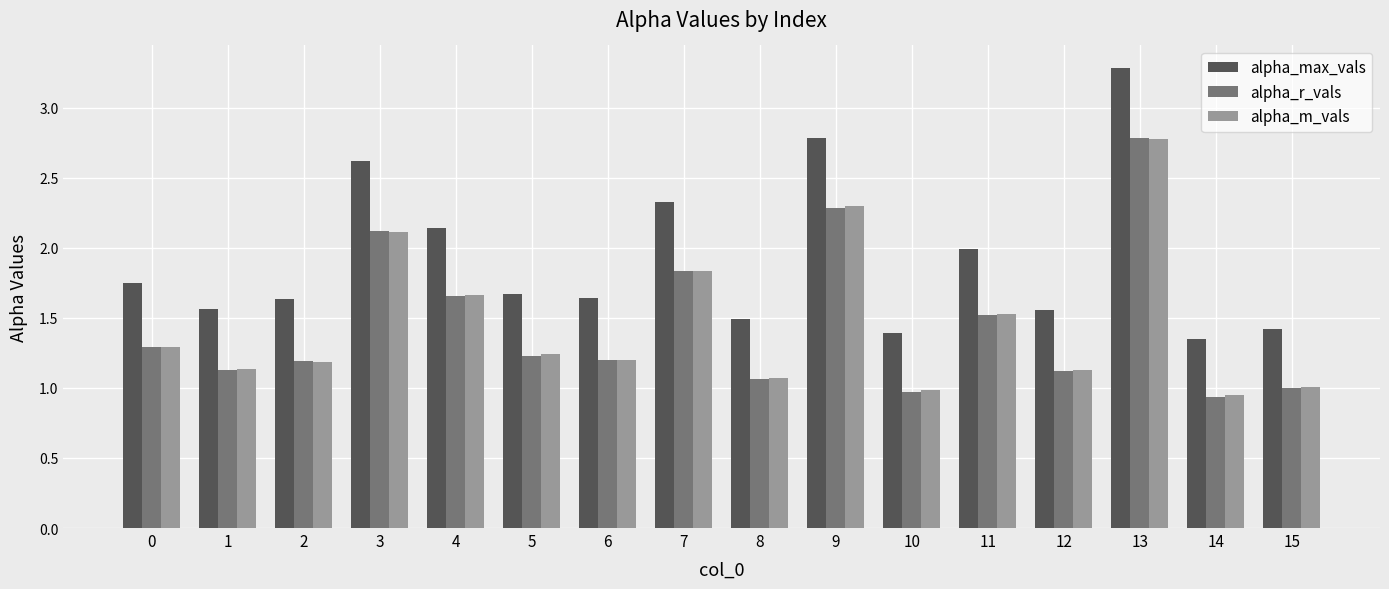

What is the total value across all series at 4?

5.5